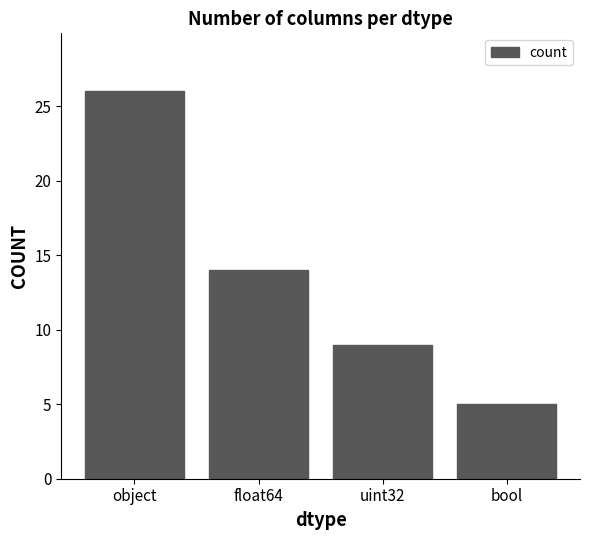

What is the approximate value at bool?

5